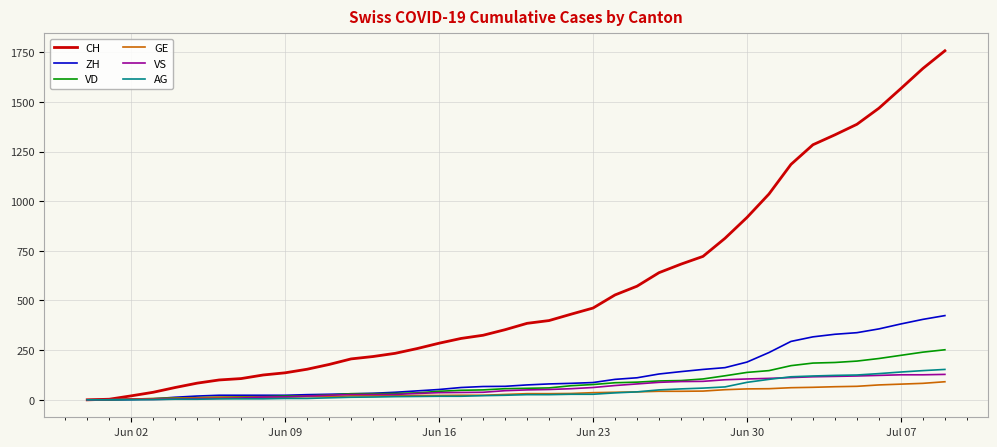

Which series has the largest total across all categories?

CH